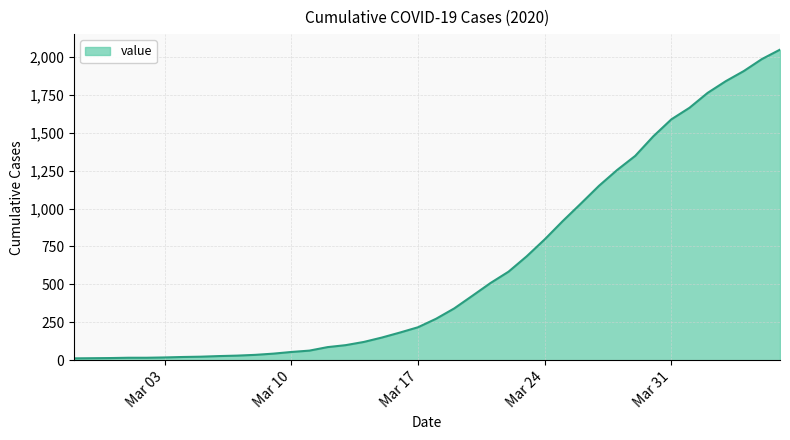

What is the difference between the maximum and minimum values?

2034